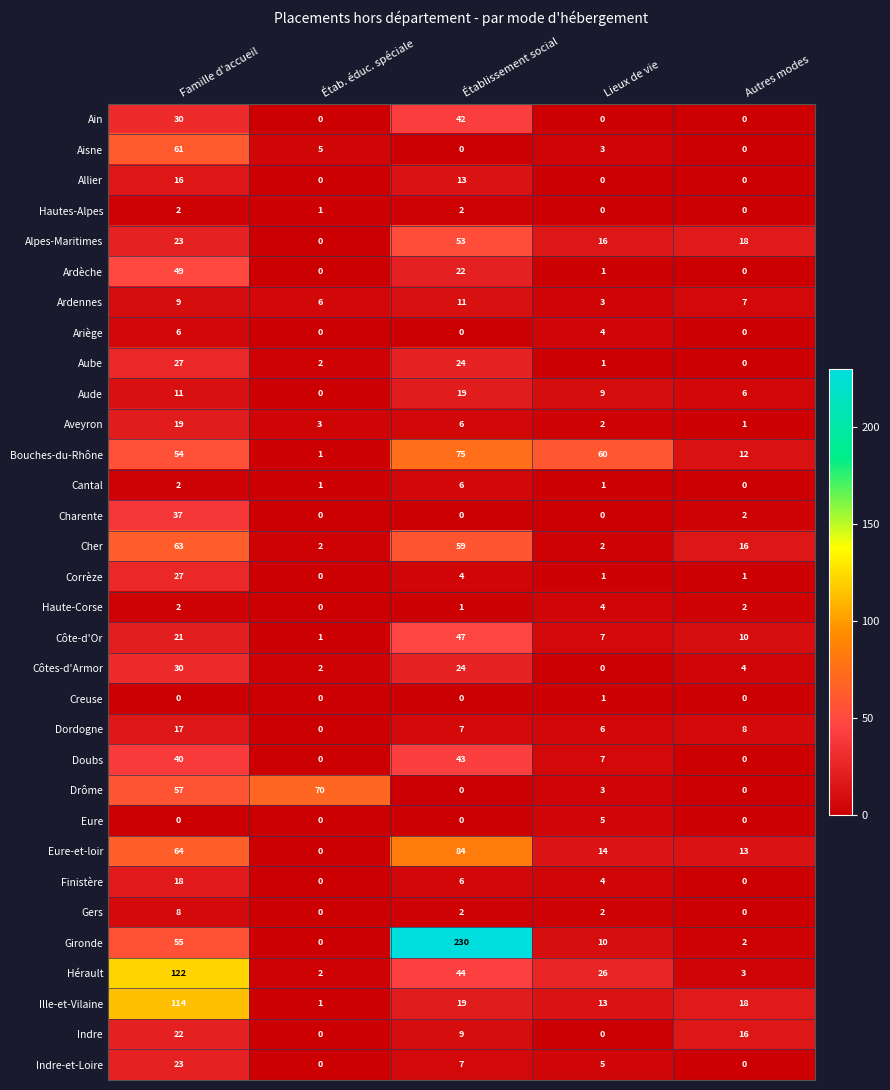

How many data points does each series have?

5